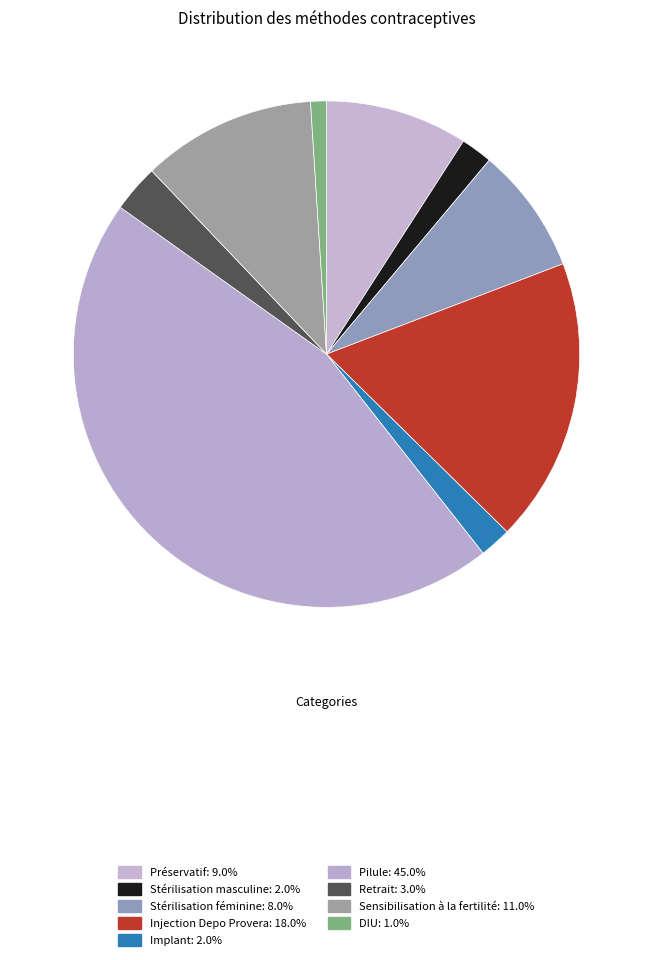

Count the number of slices in the pie.

9